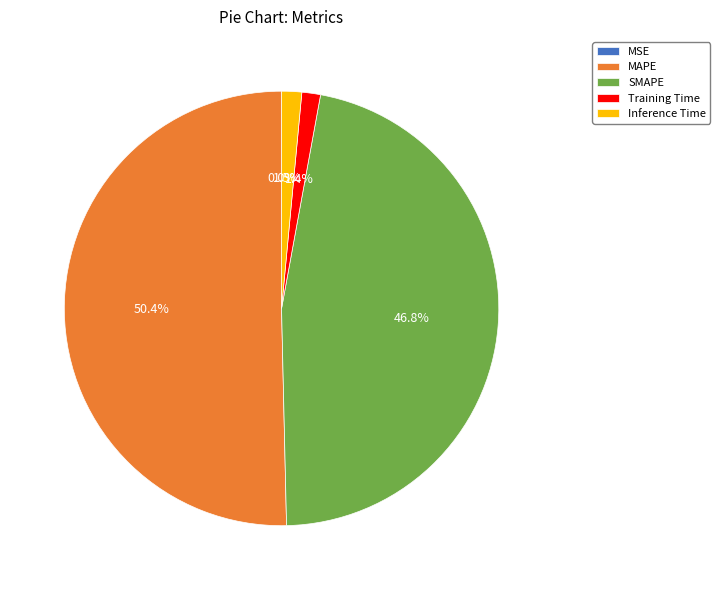

What is the majority slice?

MAPE